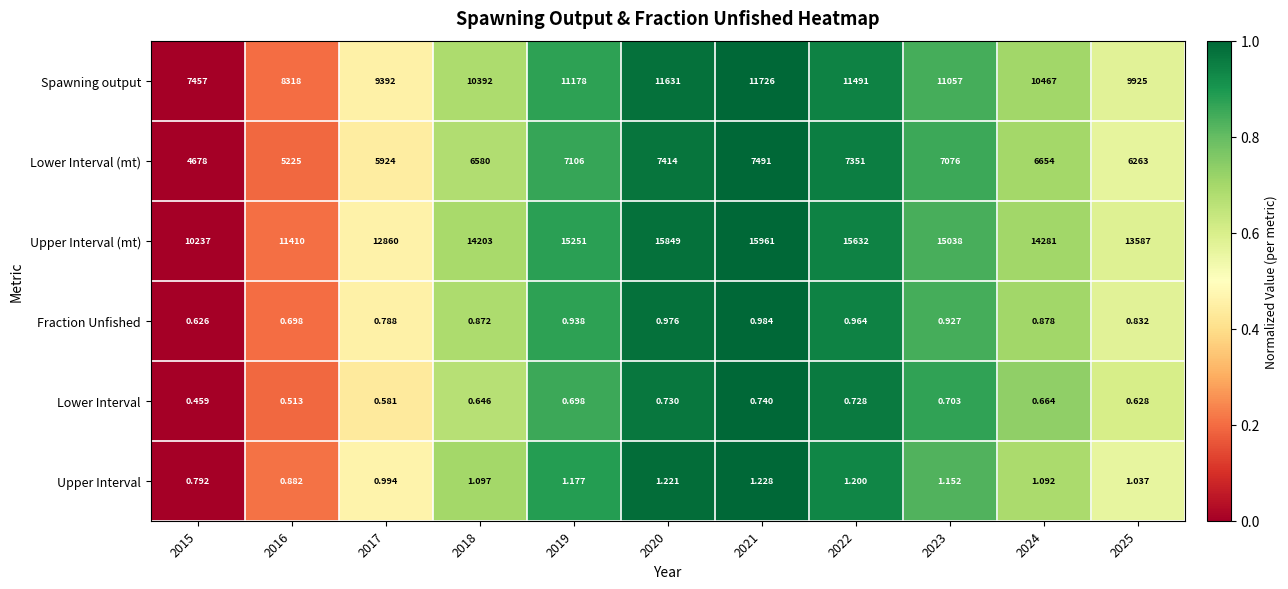

Which series has the widest spread of values?

Upper Interval (mt)